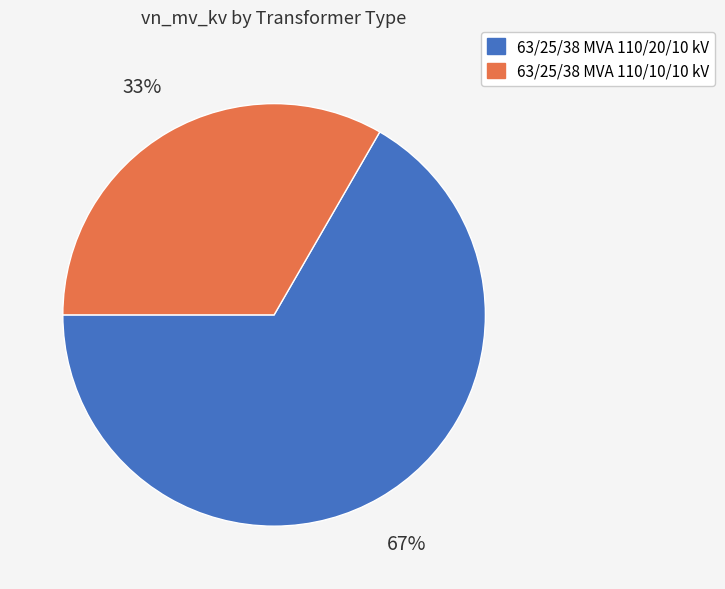

Between 63/25/38 MVA 110/20/10 kV and 63/25/38 MVA 110/10/10 kV, which is larger?

63/25/38 MVA 110/20/10 kV